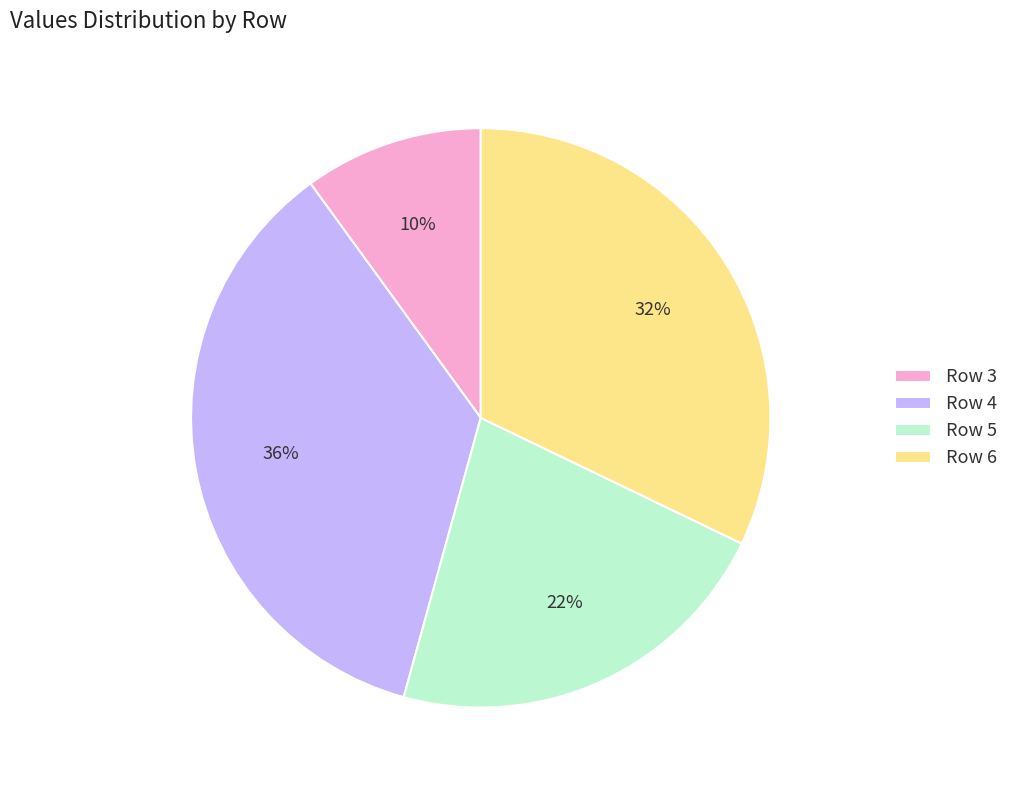

Combined, do Row 4 and Row 5 account for over 50%?

Yes